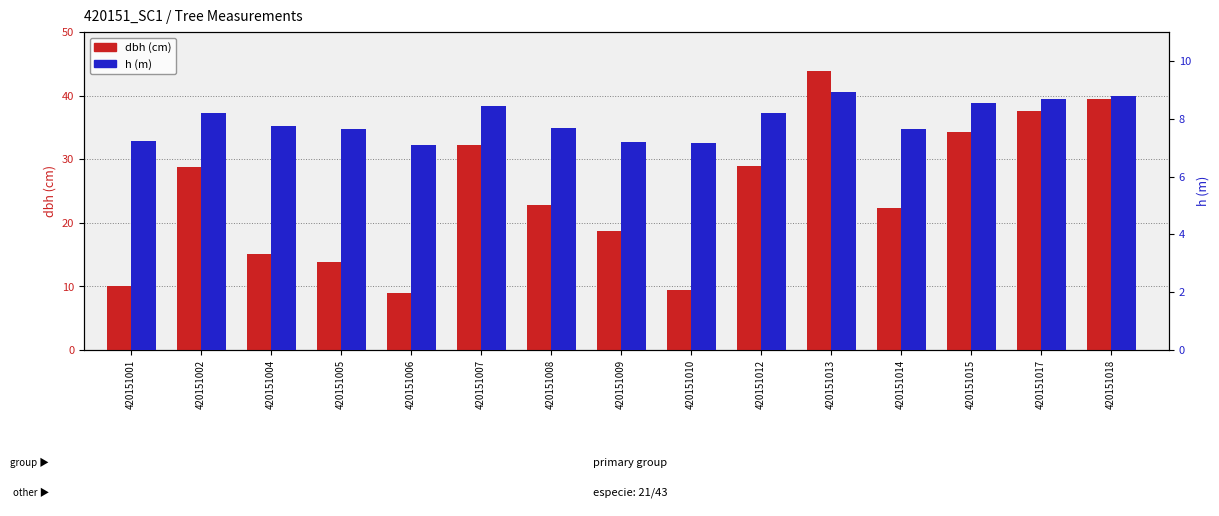

List the series in order of their overall mean, lowest first.

h, dbh